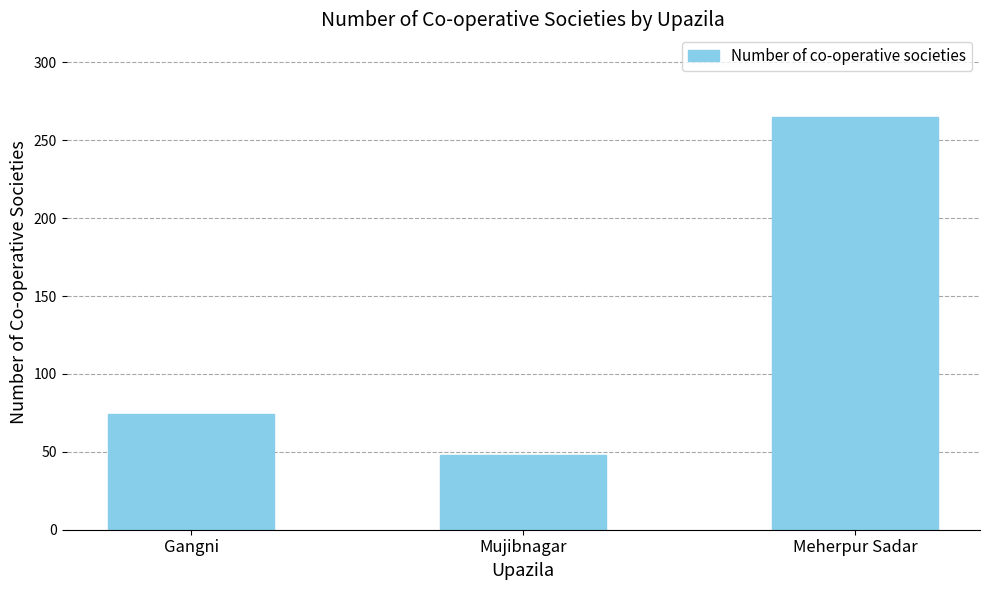

What is the average value?

129